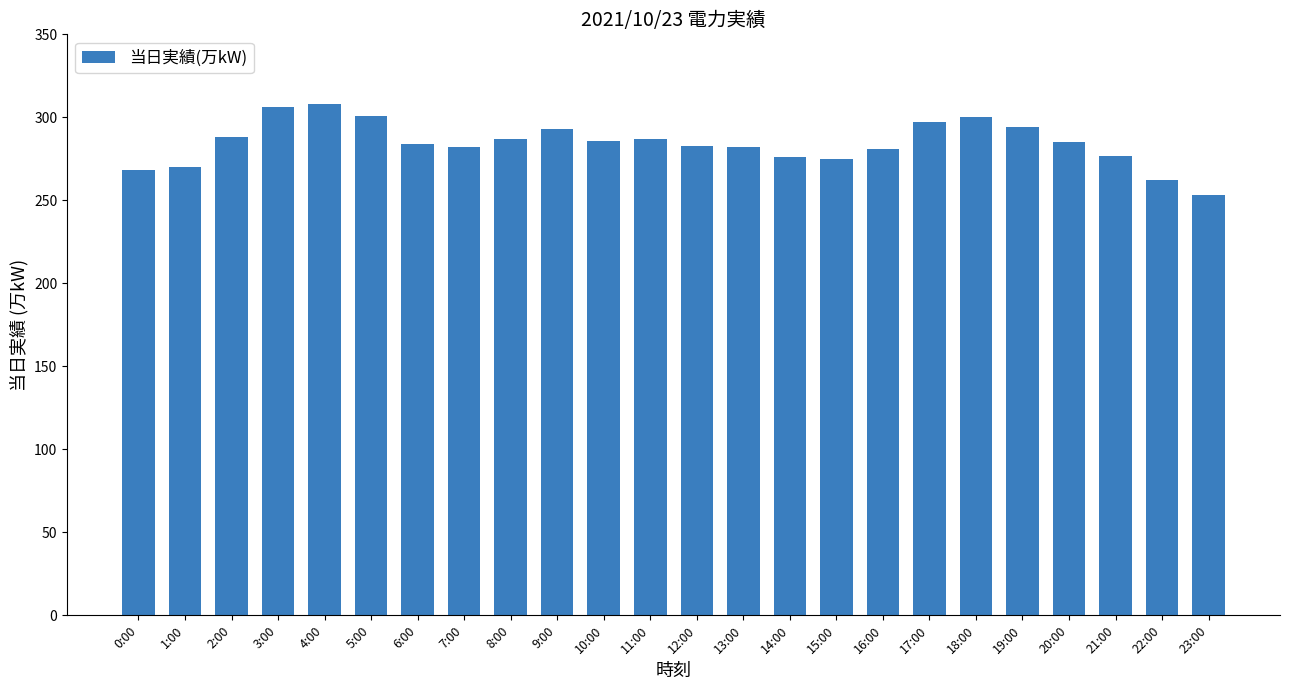

What is the label of the 19th bar from the left?

18:00